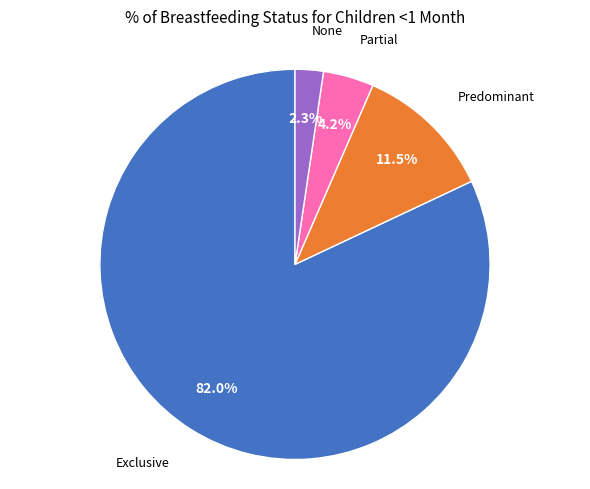

To the nearest percent, what is the combined percentage of None and Exclusive?

84%